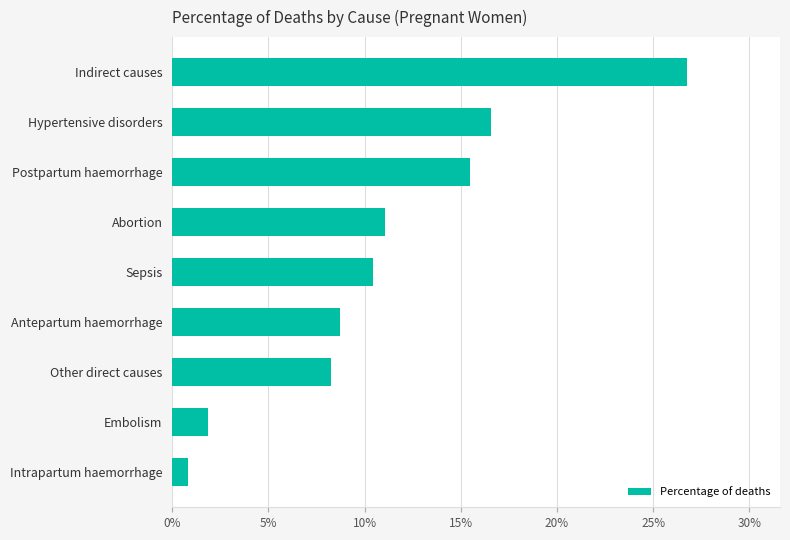

Are the bars grouped side by side (vs. stacked)?

No